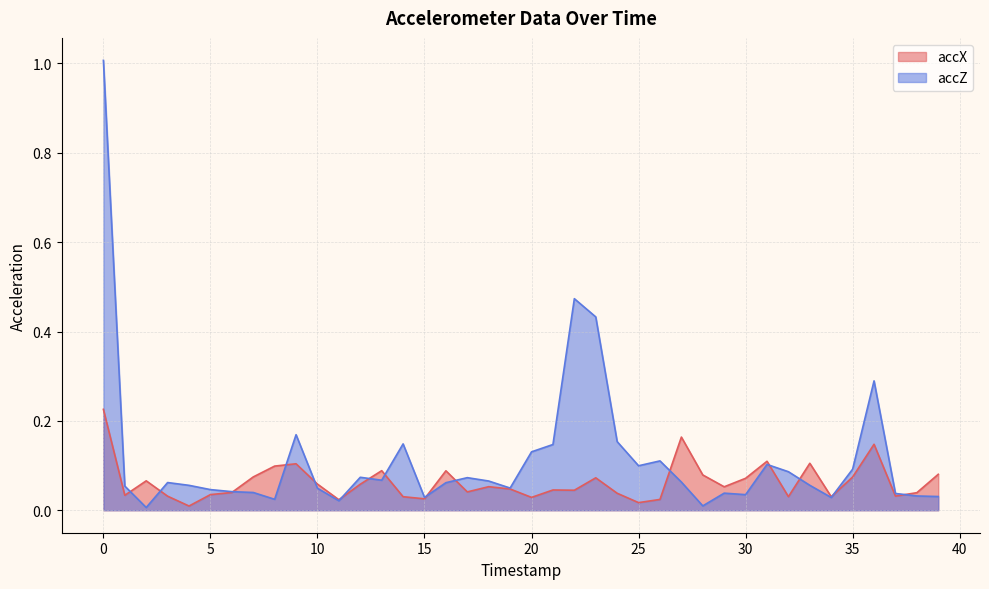

At how many categories does at least one series exceed 0?

40